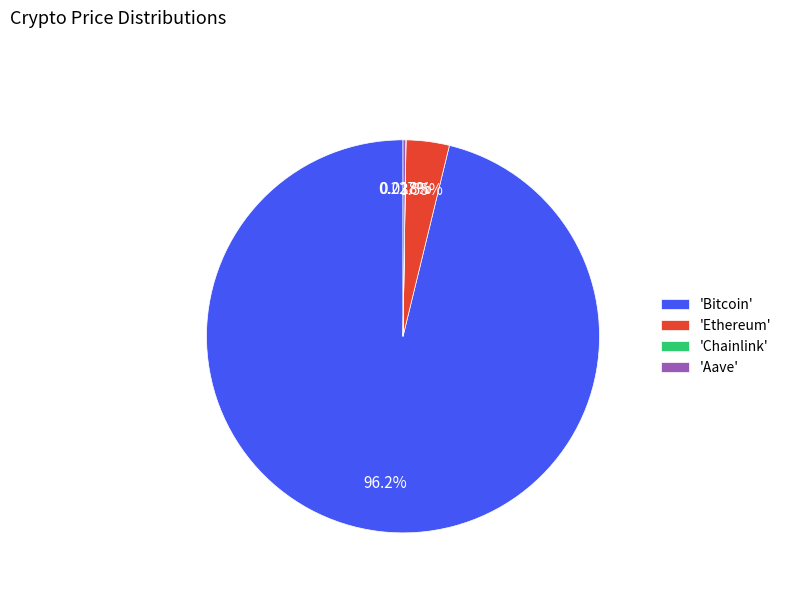

Is there any slice that represents more than half of the pie?

Yes